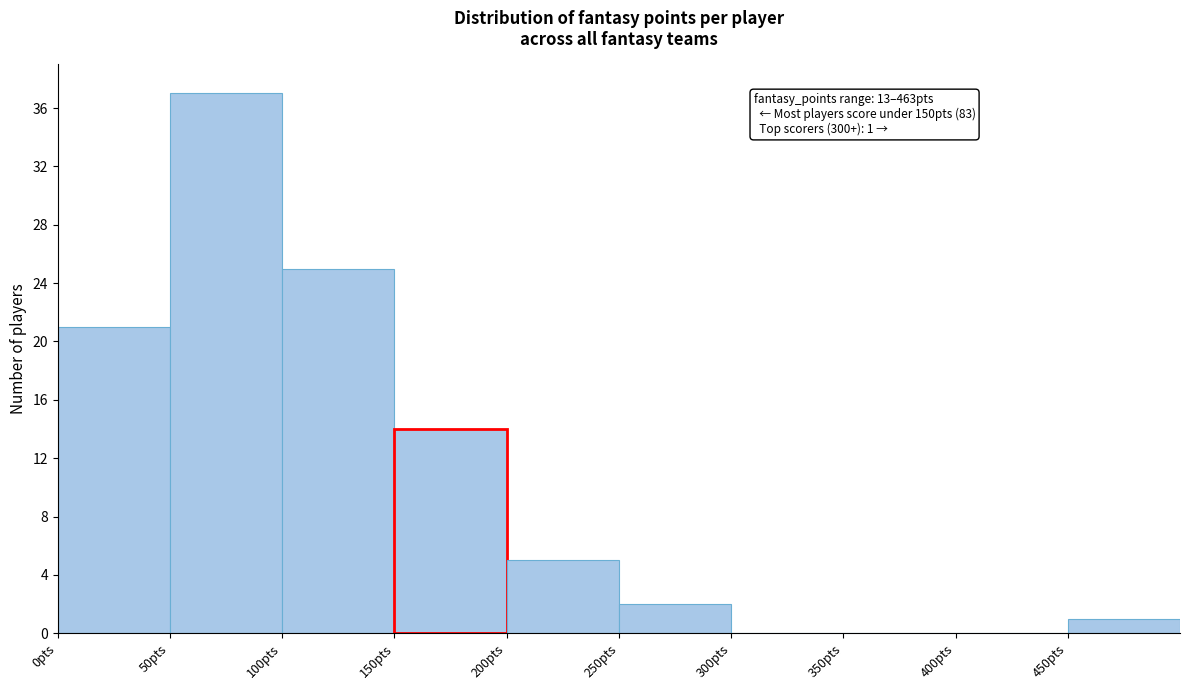

Which range on the x-axis has the tallest bar?

50 to 100